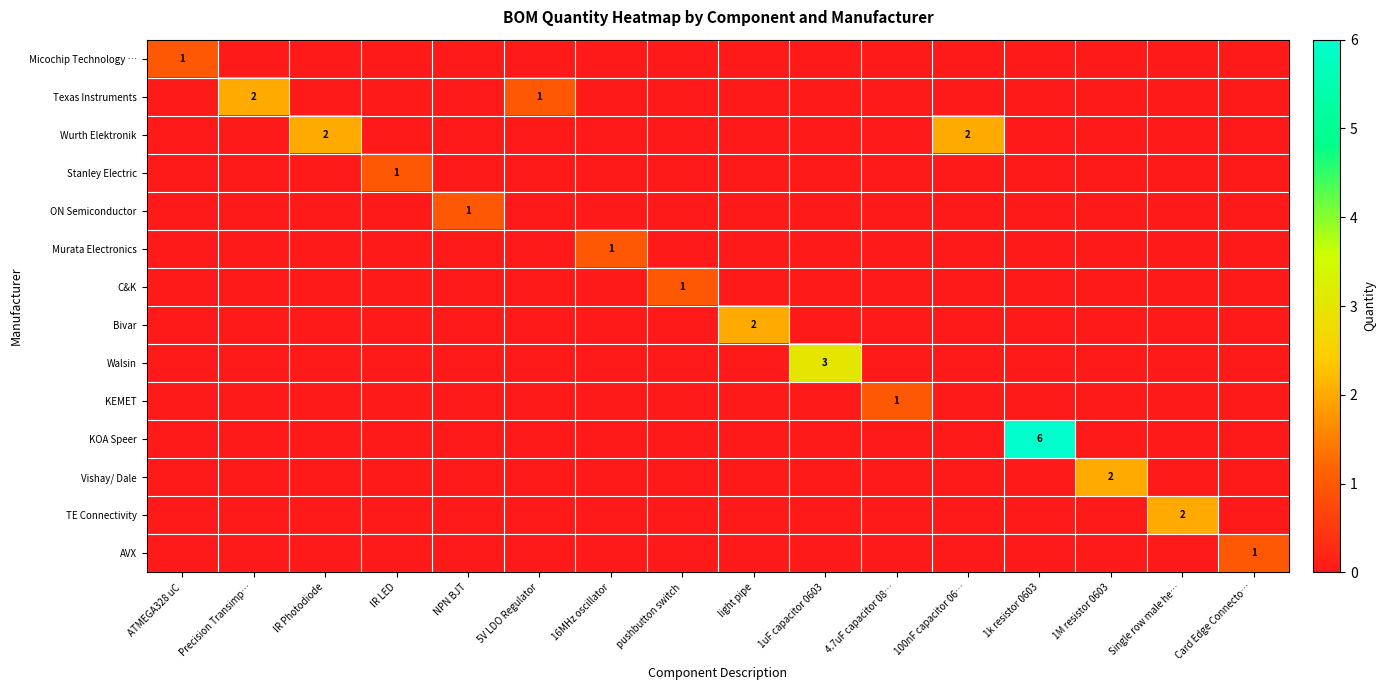

Which series changed the most between NPN BJT and 4.7uF capacitor 08…?

row_4